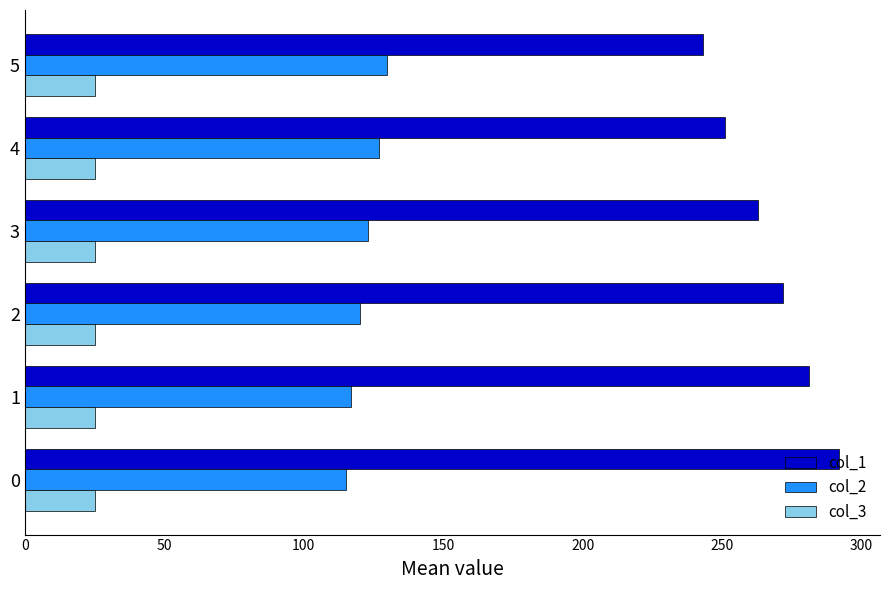

Rank the series at 3 from highest to lowest value.

col_1, col_2, col_3